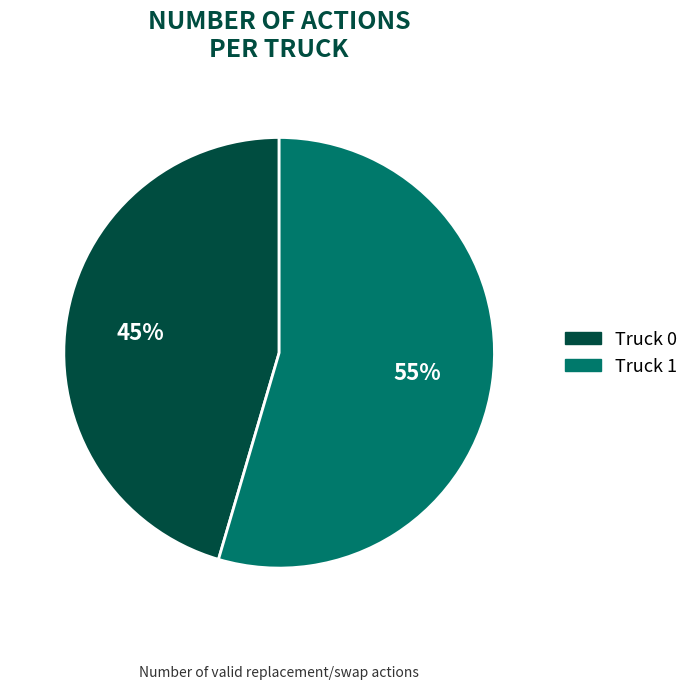

Is Truck 1 the majority of the pie?

Yes